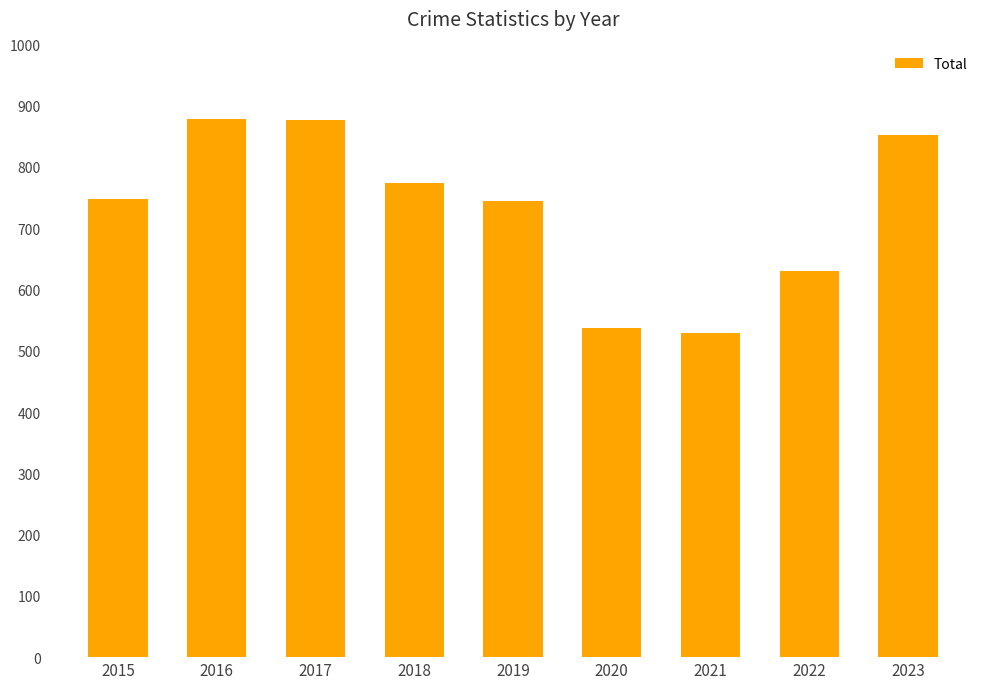

At which category does the chart reach its minimum across all series?

2021